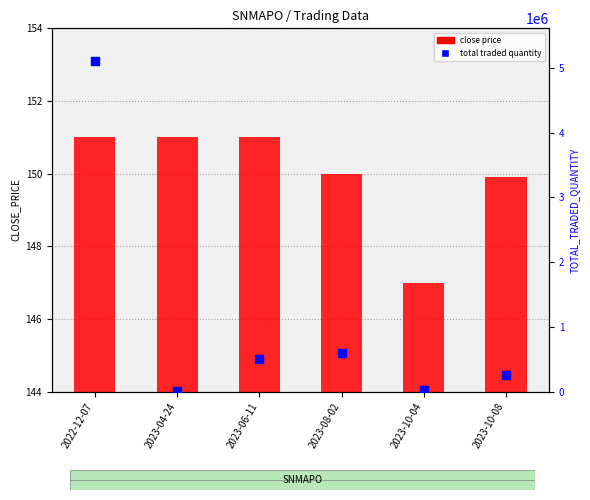

Which series has the largest total across all categories?

total traded quantity